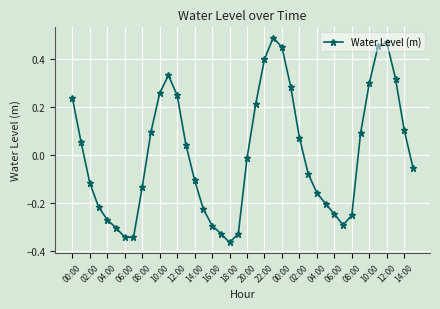

What is the difference between the maximum and minimum values?

0.9